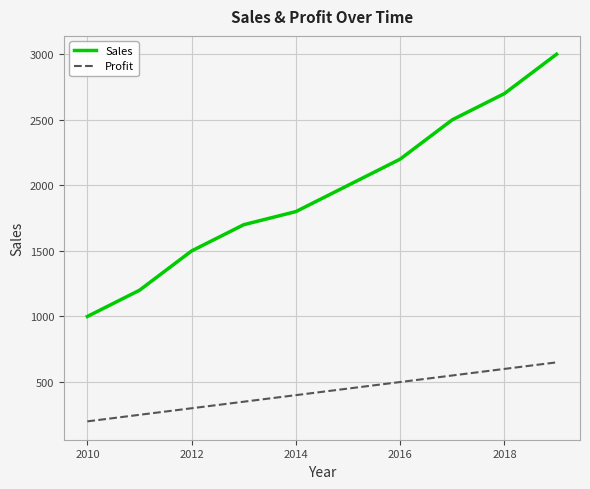

How many lines are shown in the chart?

2